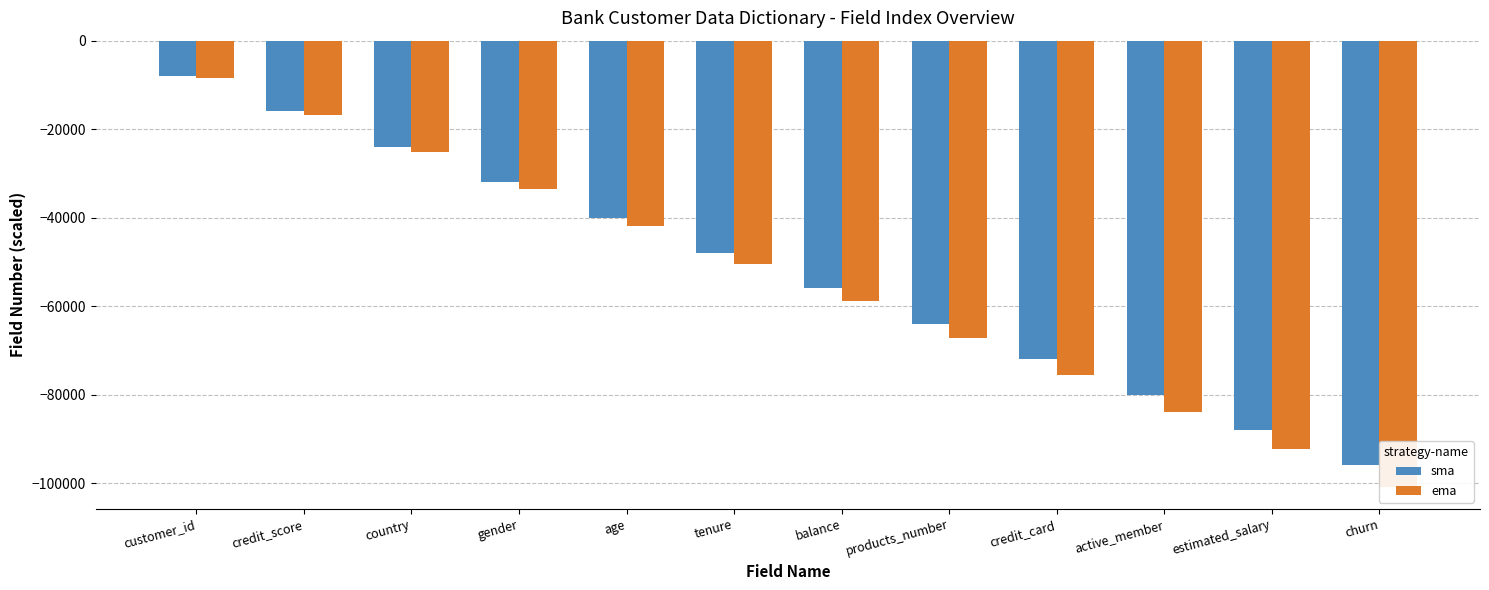

At how many categories does at least one series exceed -15988?

1